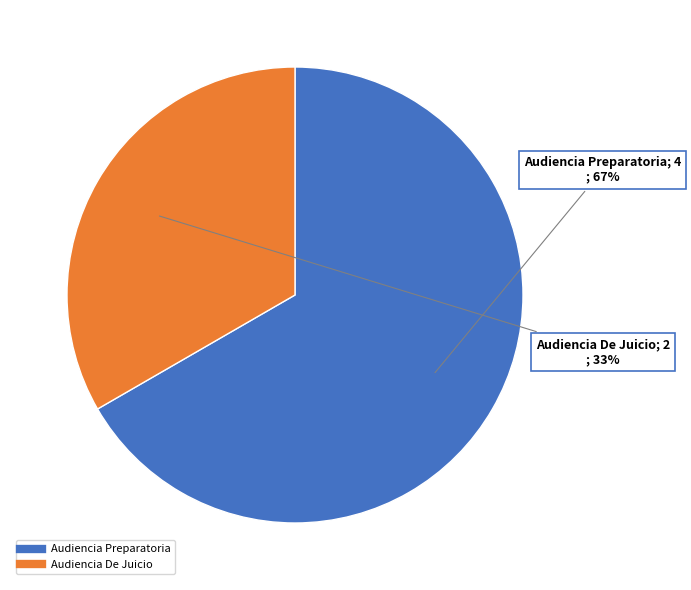

Rank the categories by value from highest to lowest.

Audiencia Preparatoria, Audiencia De Juicio